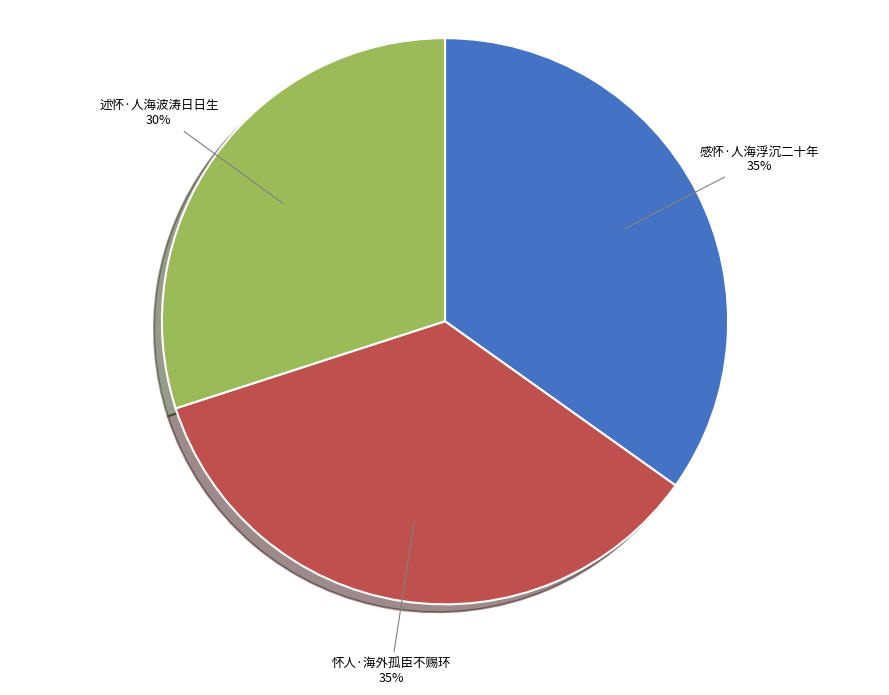

To the nearest percent, what is the combined percentage of 述怀·人海波涛日日生 and 怀人·海外孤臣不赐环?

65%